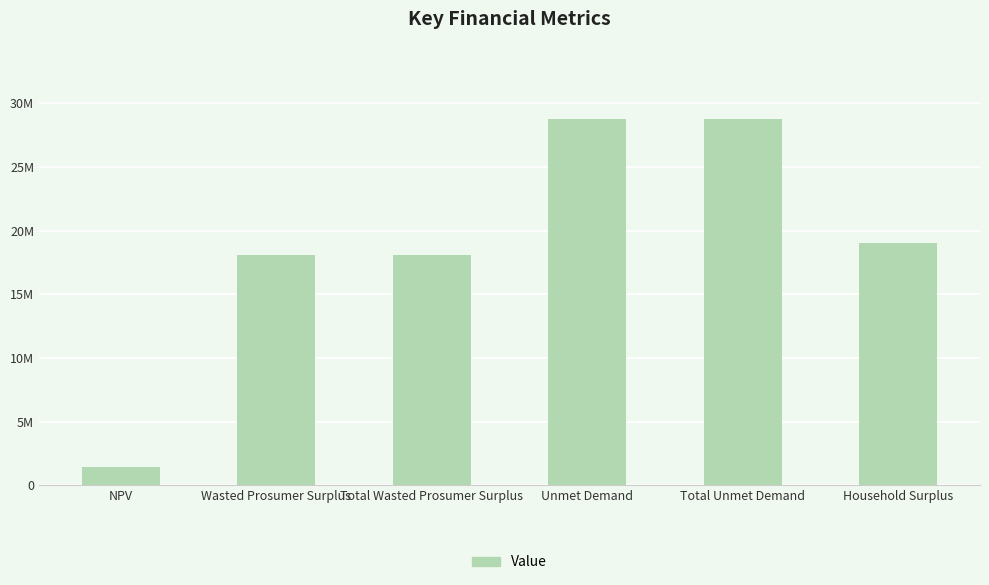

At which label is the value closest to 15079920?

Wasted Prosumer Surplus